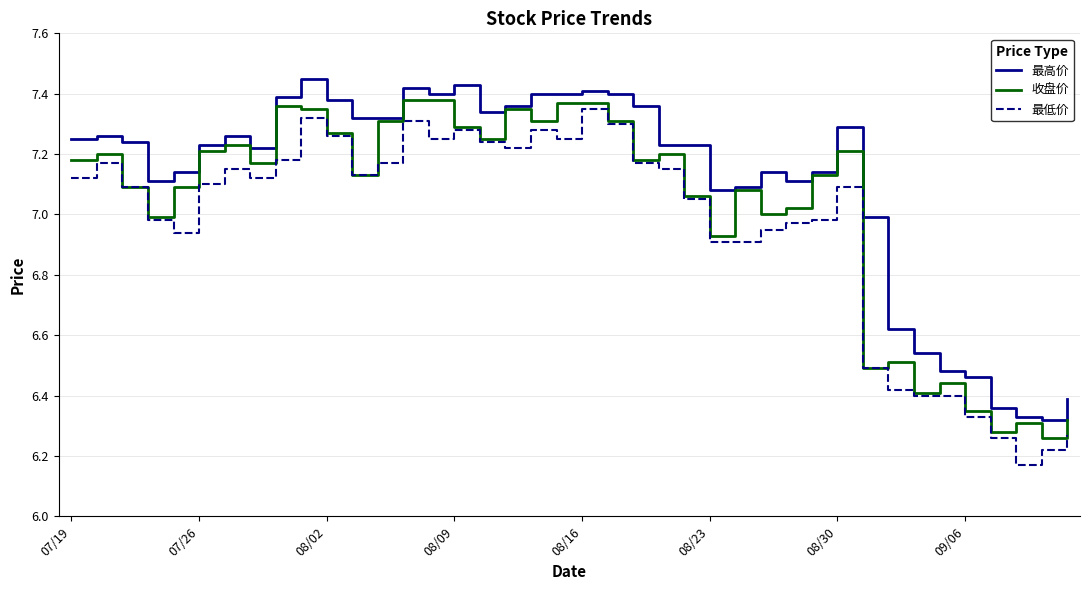

List the series in order of their overall mean, highest first.

最高价, 收盘价, 最低价